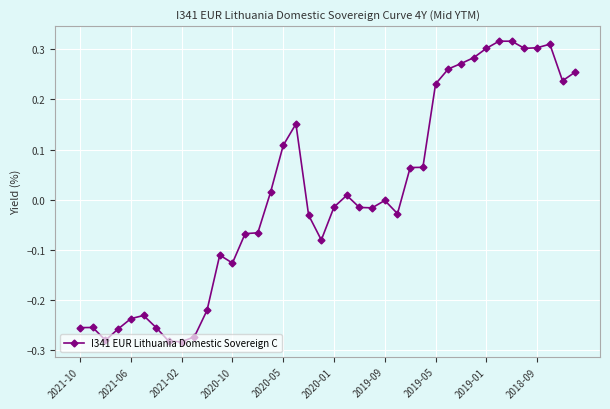

What is the difference between the maximum and minimum values?

0.6